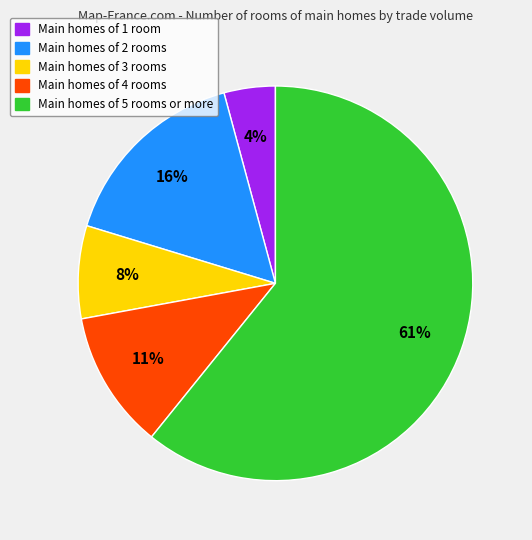

Does any single category account for the majority?

Yes